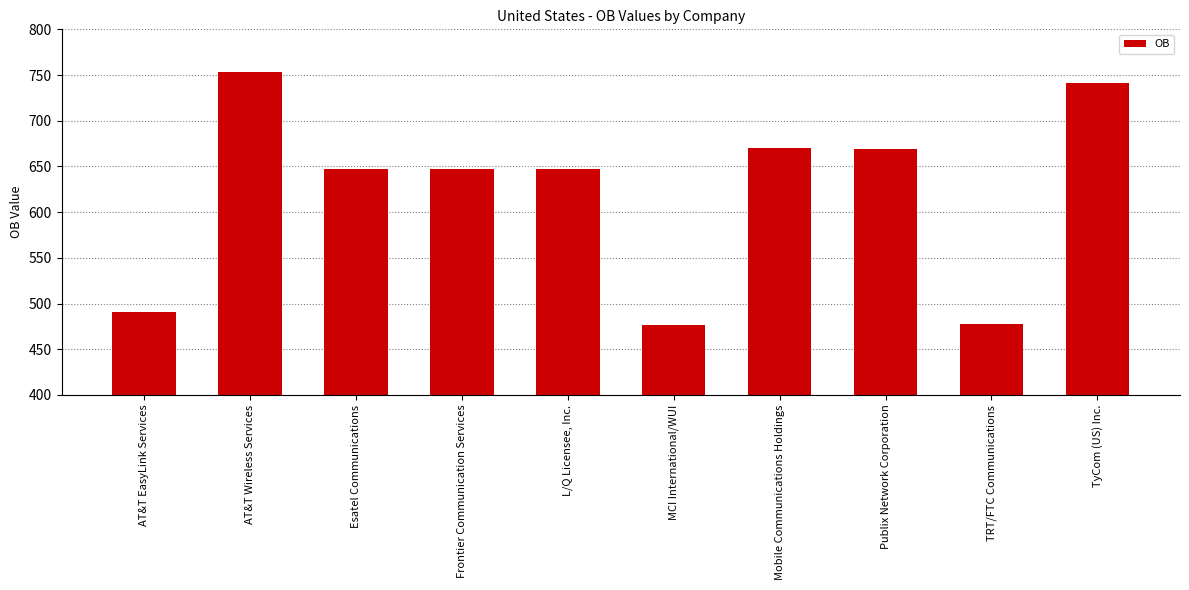

The value at Publix Network Corporation is 669. True or false?

True